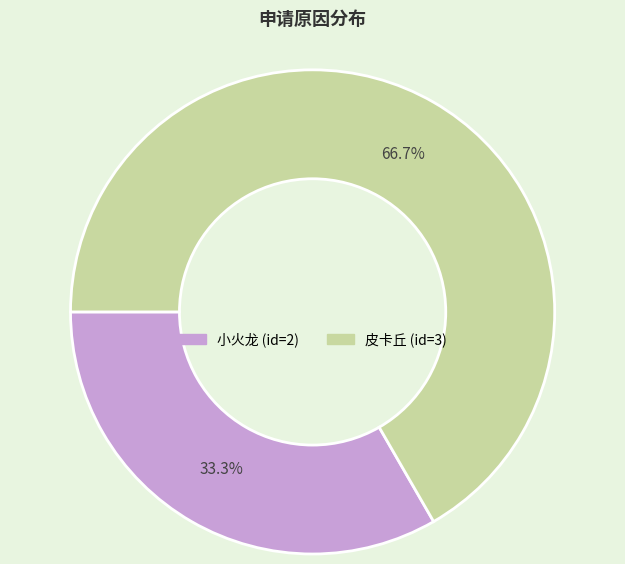

What is the smallest slice in the pie chart?

小火龙 (id=2)